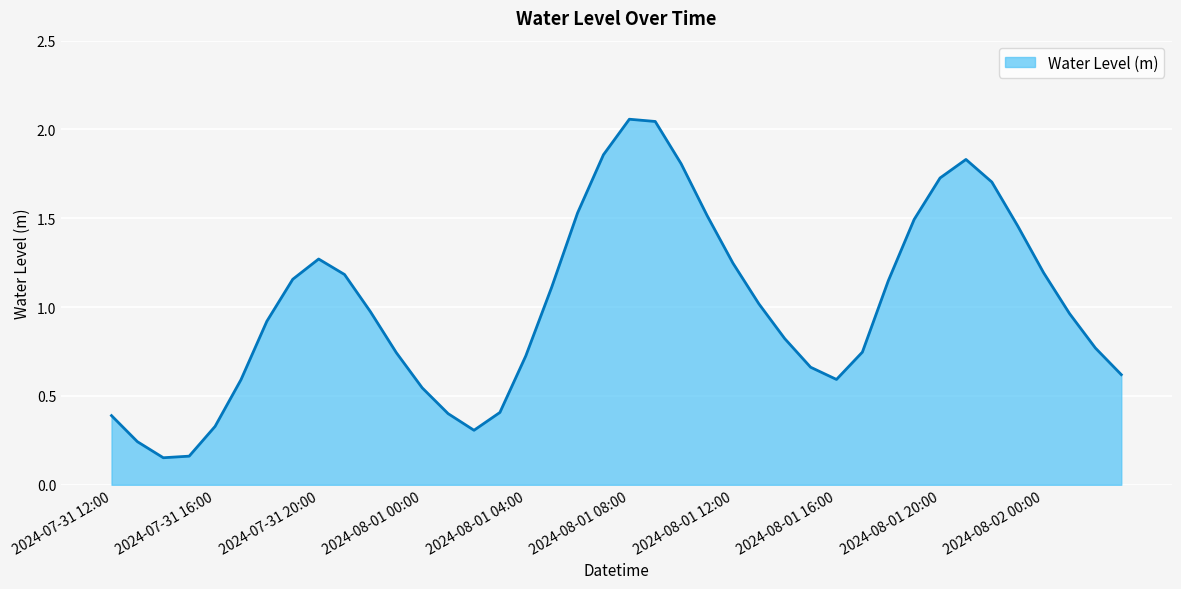

At which category does the data reach its first local peak?

2024-07-31 20:00